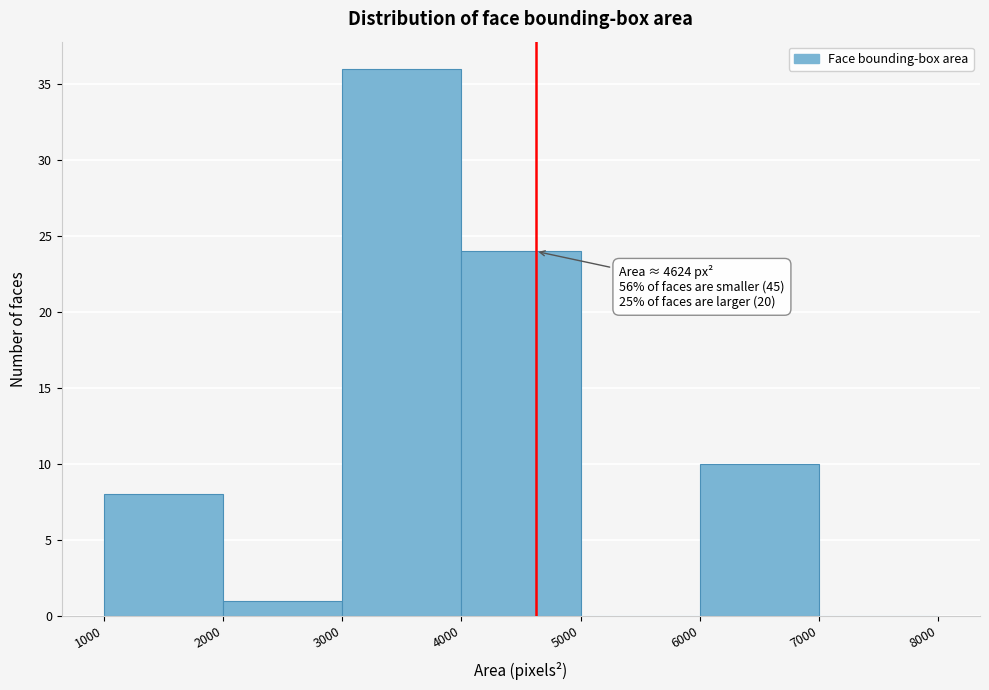

Which range on the x-axis has the tallest bar?

3000 to 4000